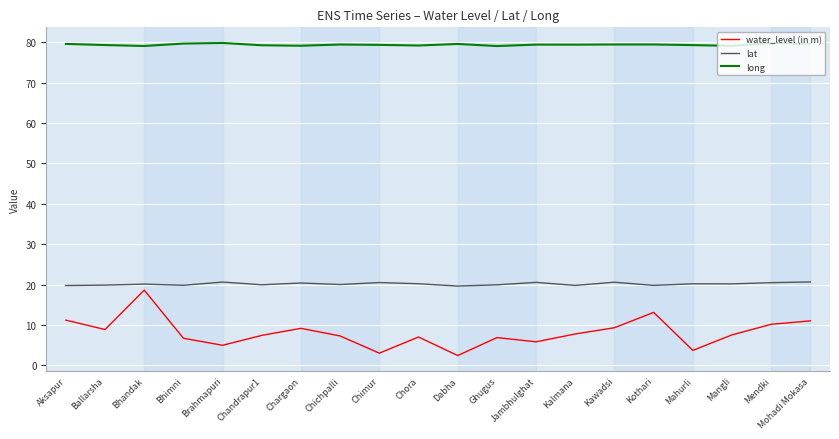

True or false: lat has more than 2 interior local peaks.

True